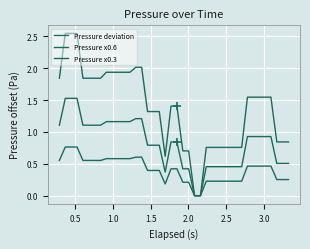

List the series in order of their peak value, highest first.

Pressure deviation, Pressure x0.6, Pressure x0.3